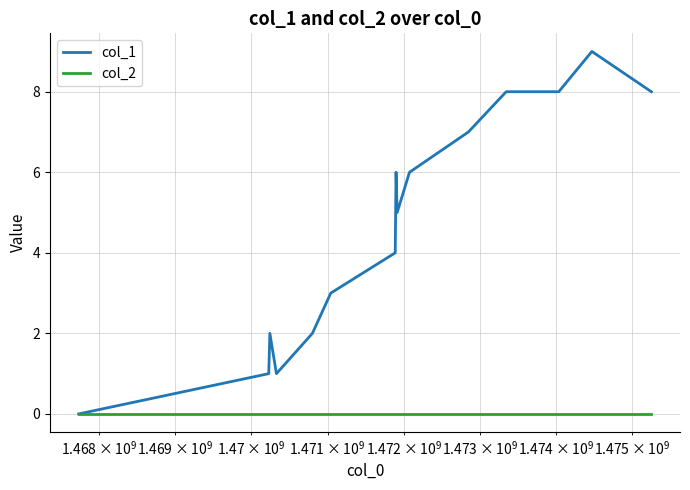

Is this an area chart (filled region under the line)?

No